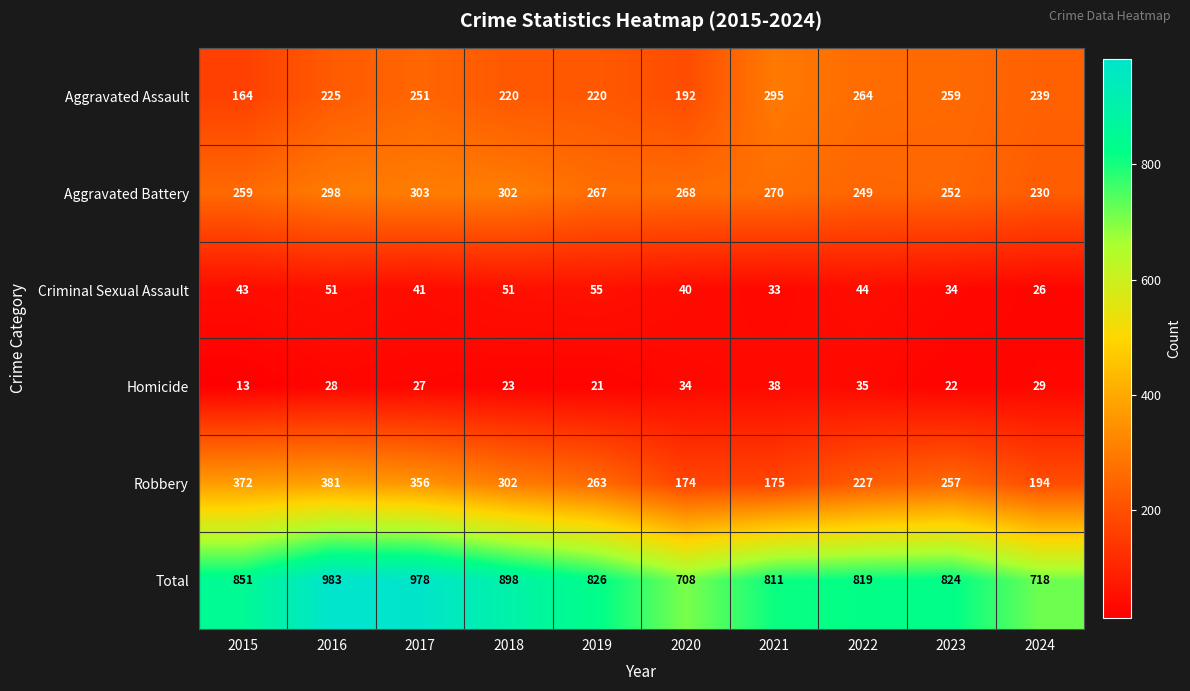

Which category has the highest value across all series?

2016